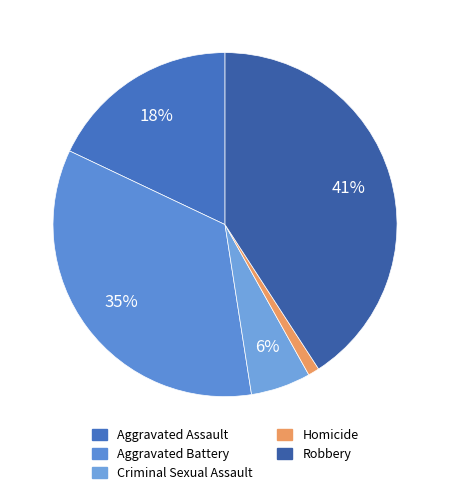

True or false: Aggravated Battery accounts for 35% of the total.

True